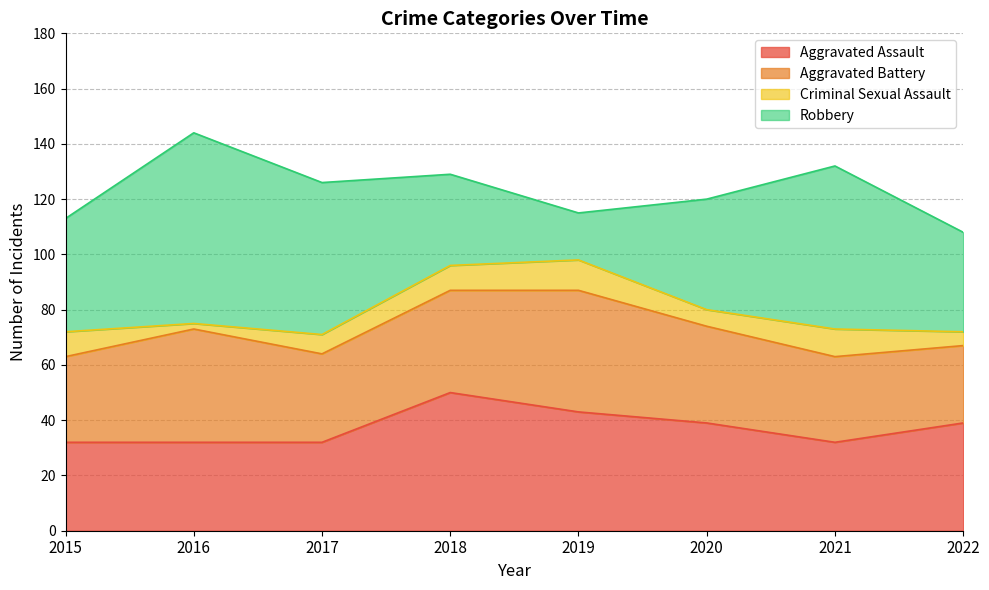

What is the value of the Aggravated Battery point at the 5th from the left?

44